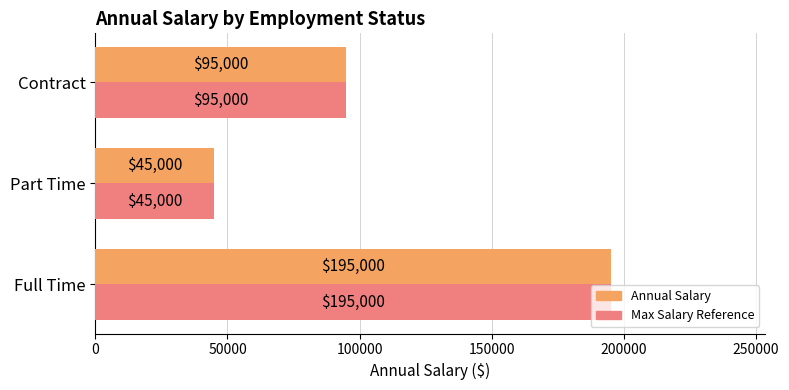

Which label corresponds to the smallest value in the chart?

Part Time